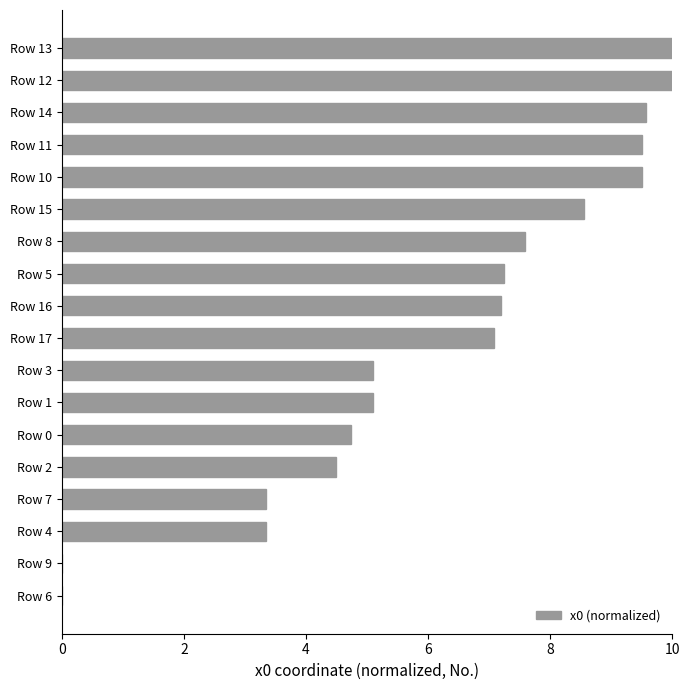

What is the approximate value at Row 8?

7.6